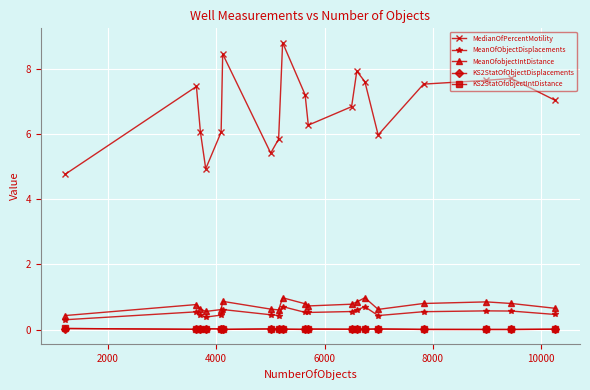

Which series has the largest total across all categories?

MedianOfPercentMotility